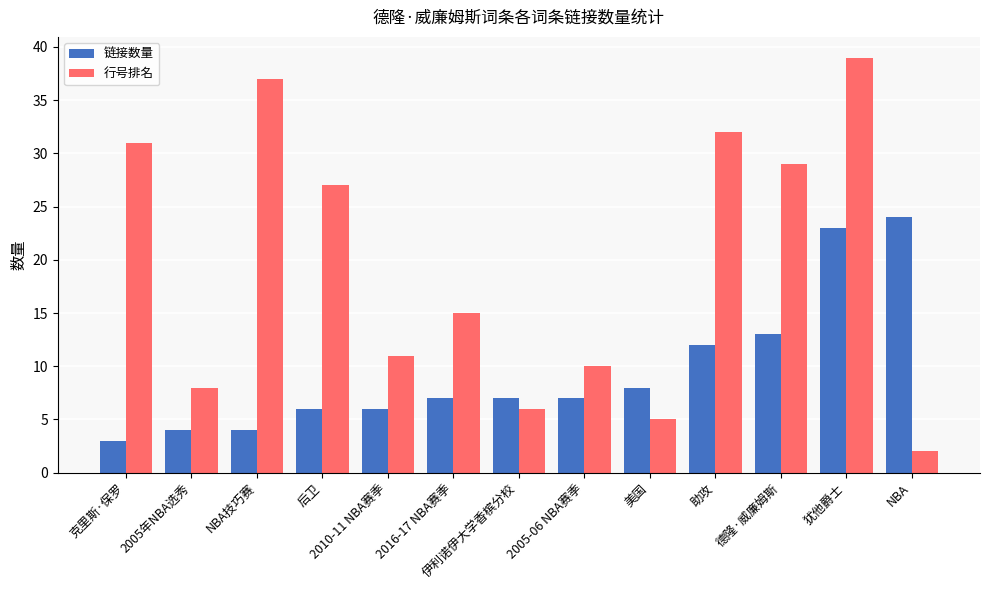

Which series changed the most between 伊利诺伊大学香槟分校 and 助攻?

行号排名